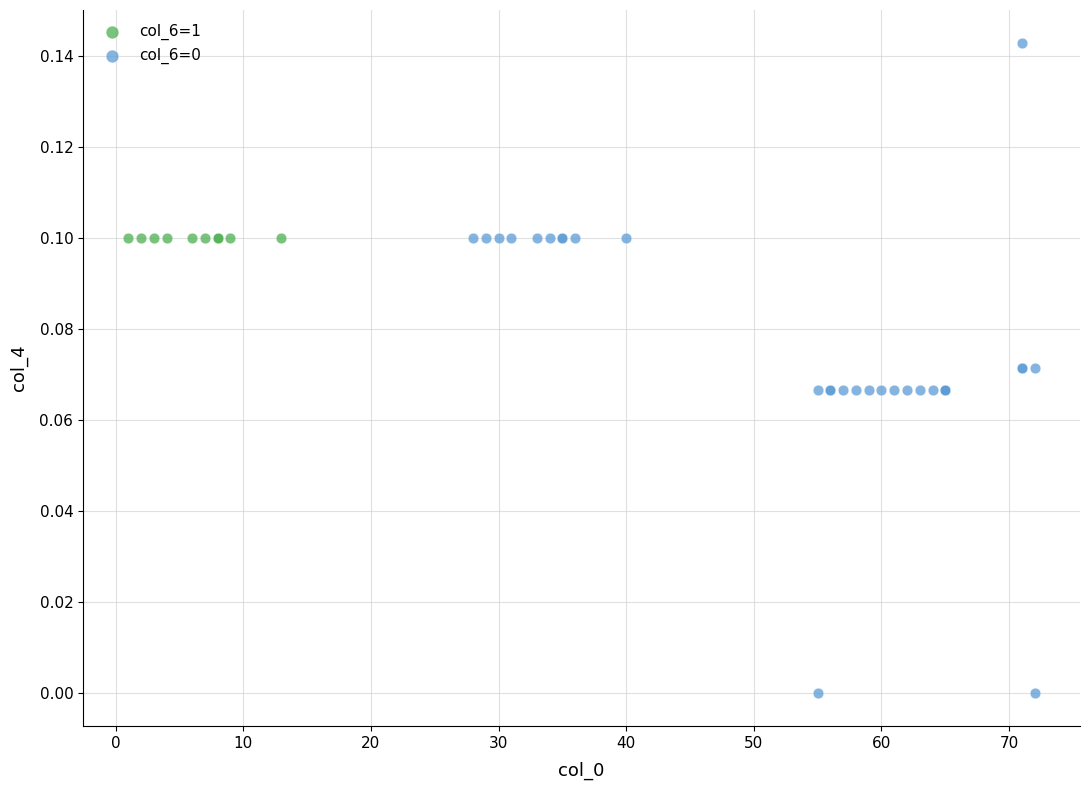

Which series contains the highest Y value?

col_6=0